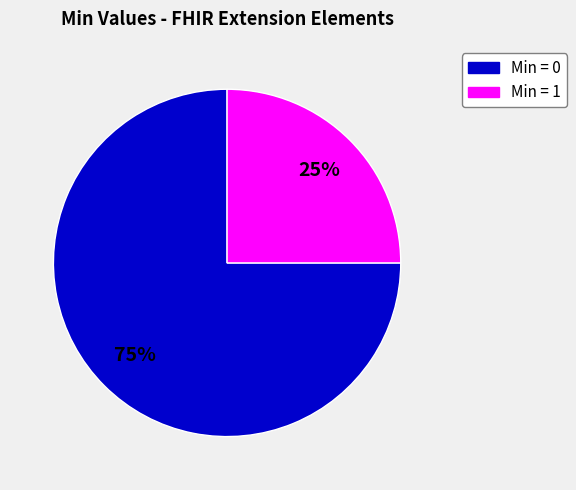

Which slice is the largest?

Min = 0